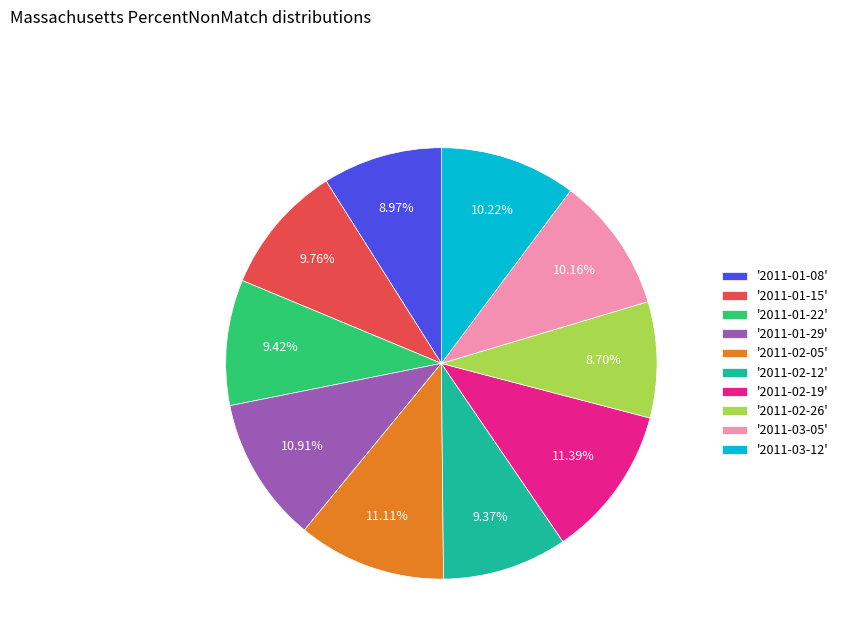

Is there any slice that represents more than half of the pie?

No